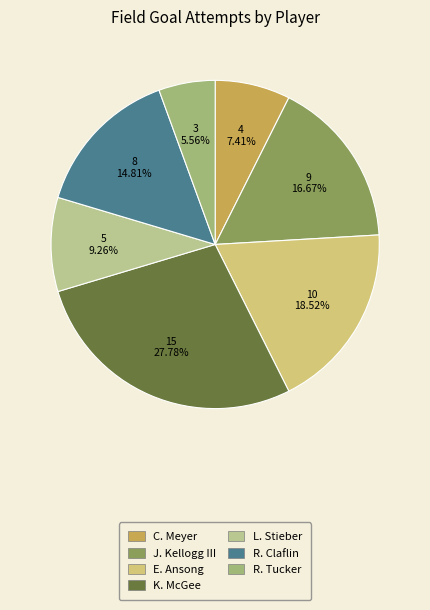

Is there any slice that represents more than half of the pie?

No